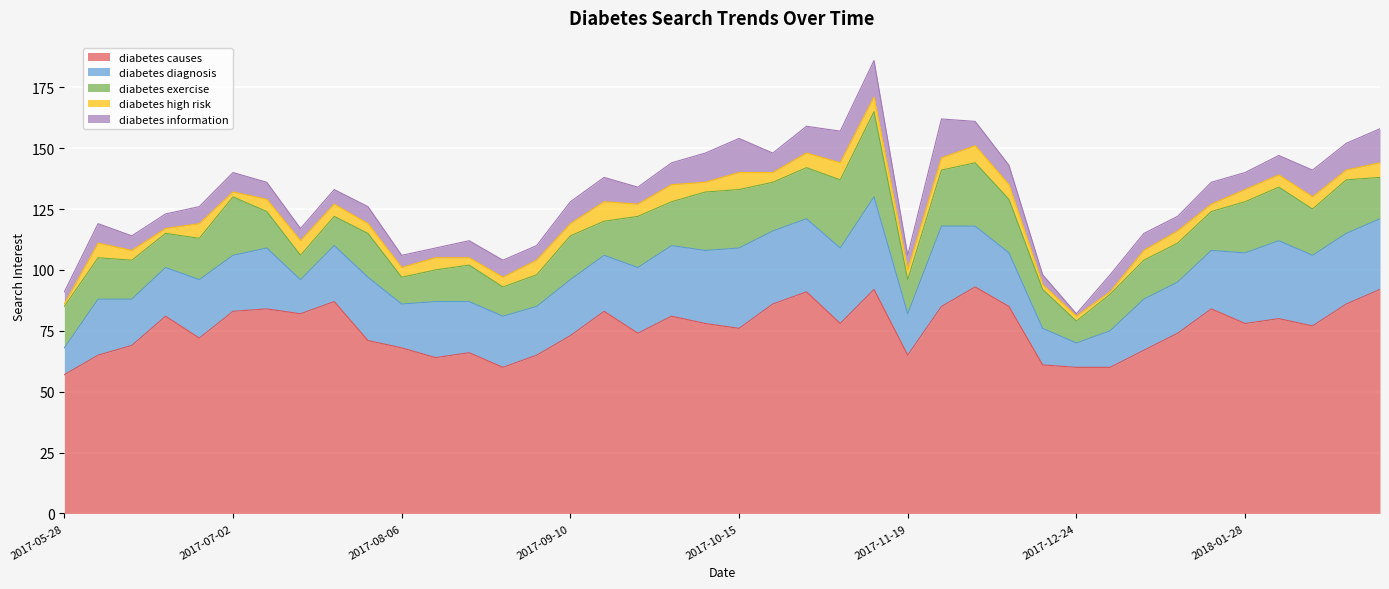

Where does the diabetes information series first go above 7?

2017-06-04